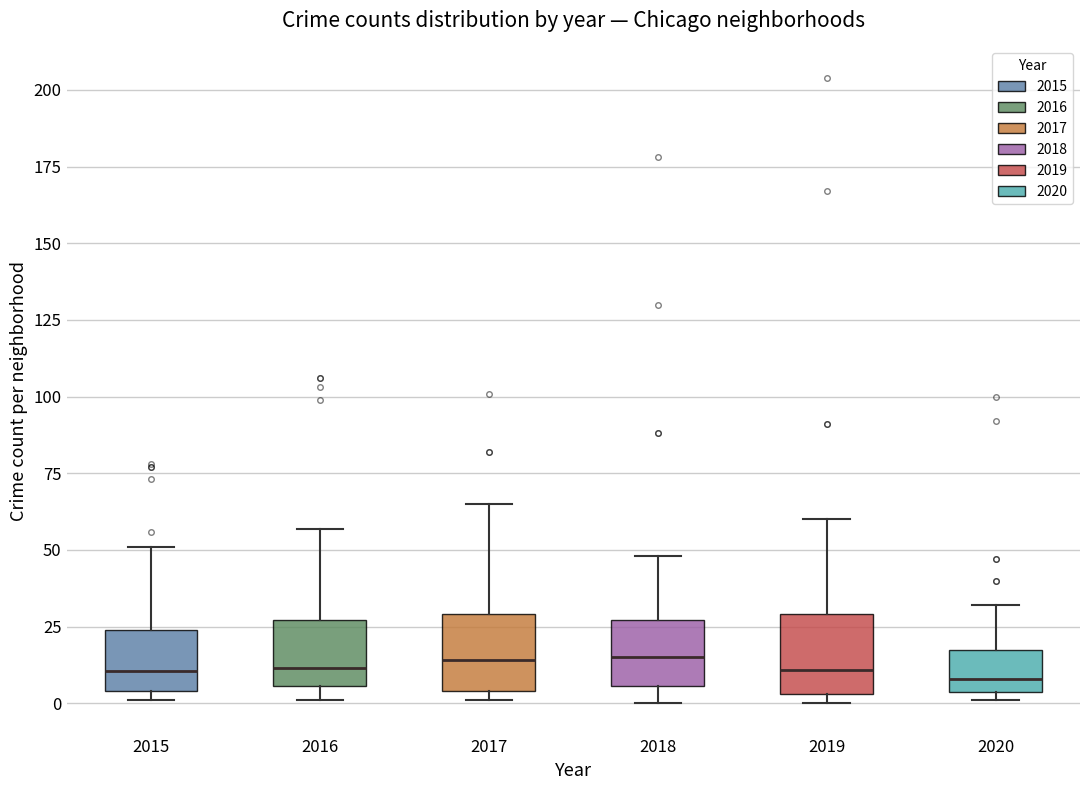

Reading left to right, read every box against the y-axis: the position of its median line, the range the box covers, and the ends of its whiskers. The values are not printed on the chart, so give them approximately, as read against the axis.

2015: median 10, box 5 to 25, whiskers 0 to 50
2016: median 10, box 5 to 25, whiskers 0 to 55
2017: median 15, box 5 to 30, whiskers 0 to 65
2018: median 15, box 5 to 25, whiskers 0 to 50
2019: median 10, box 5 to 30, whiskers 0 to 60
2020: median 10, box 5 to 15, whiskers 0 to 30